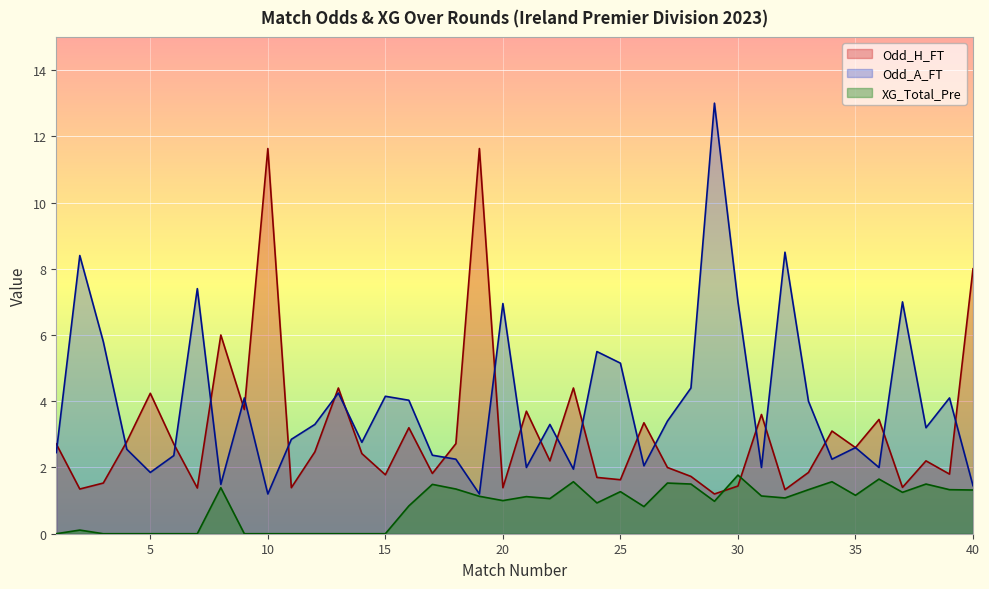

In Odd_A_FT, how many points are lower than both neighbors (excluding endpoints)?

12